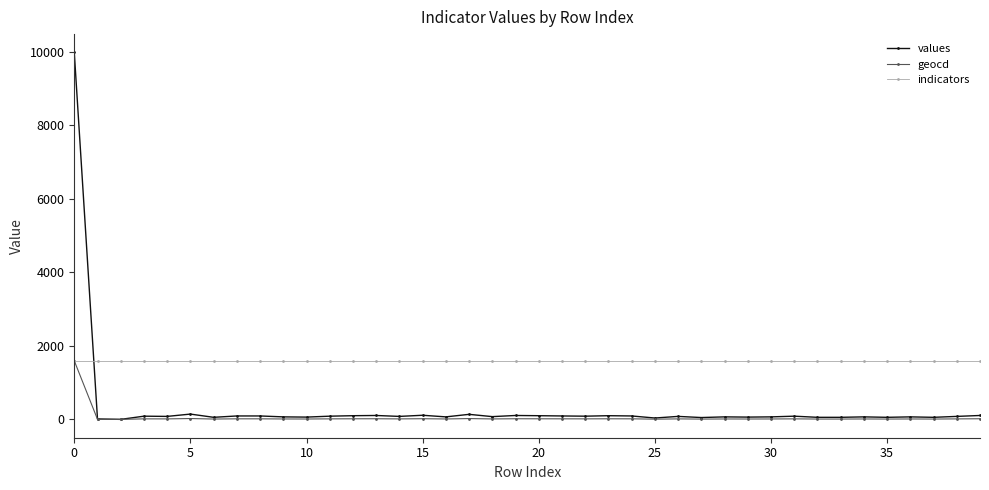

List the series in order of their overall mean, highest first.

indicators, values, geocd